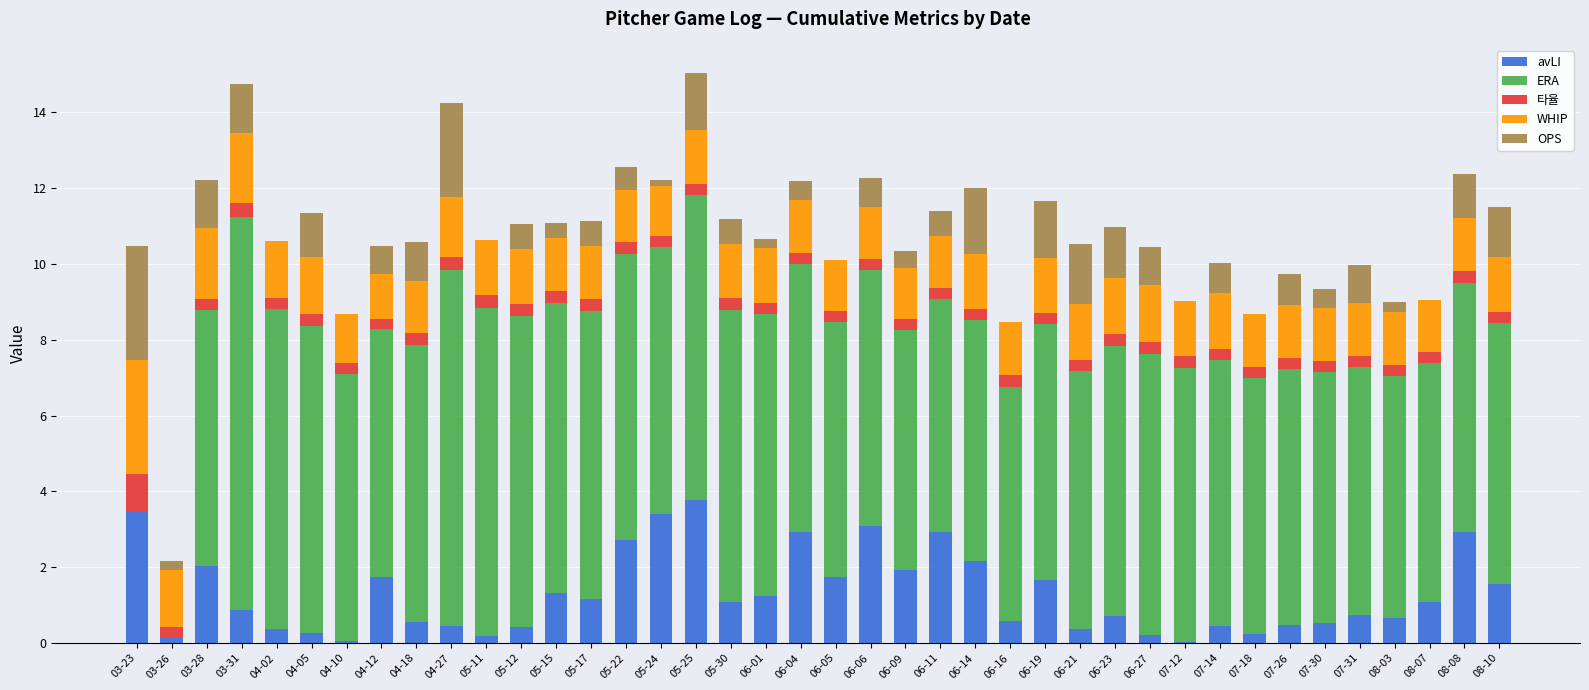

What is the sum of all avLI values?

52.3